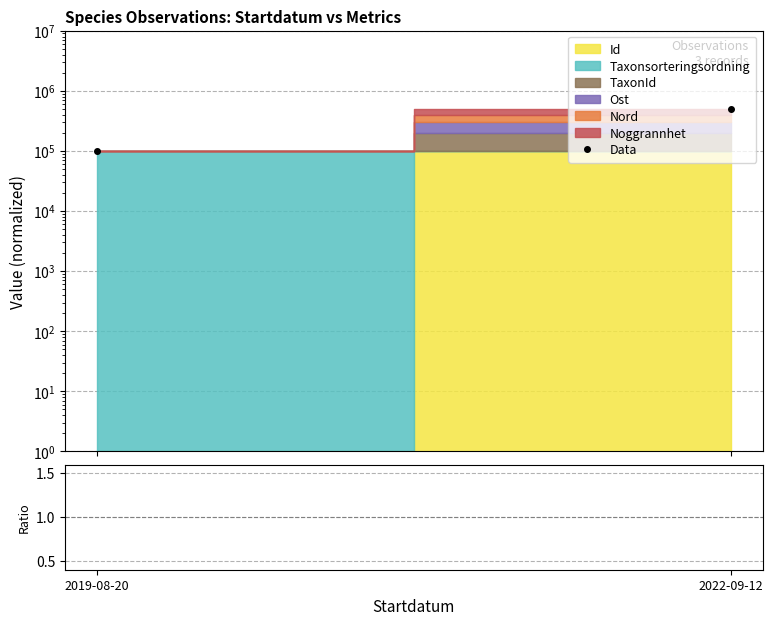

What is the value of the Ratio point at the 1st from the left?

0.3